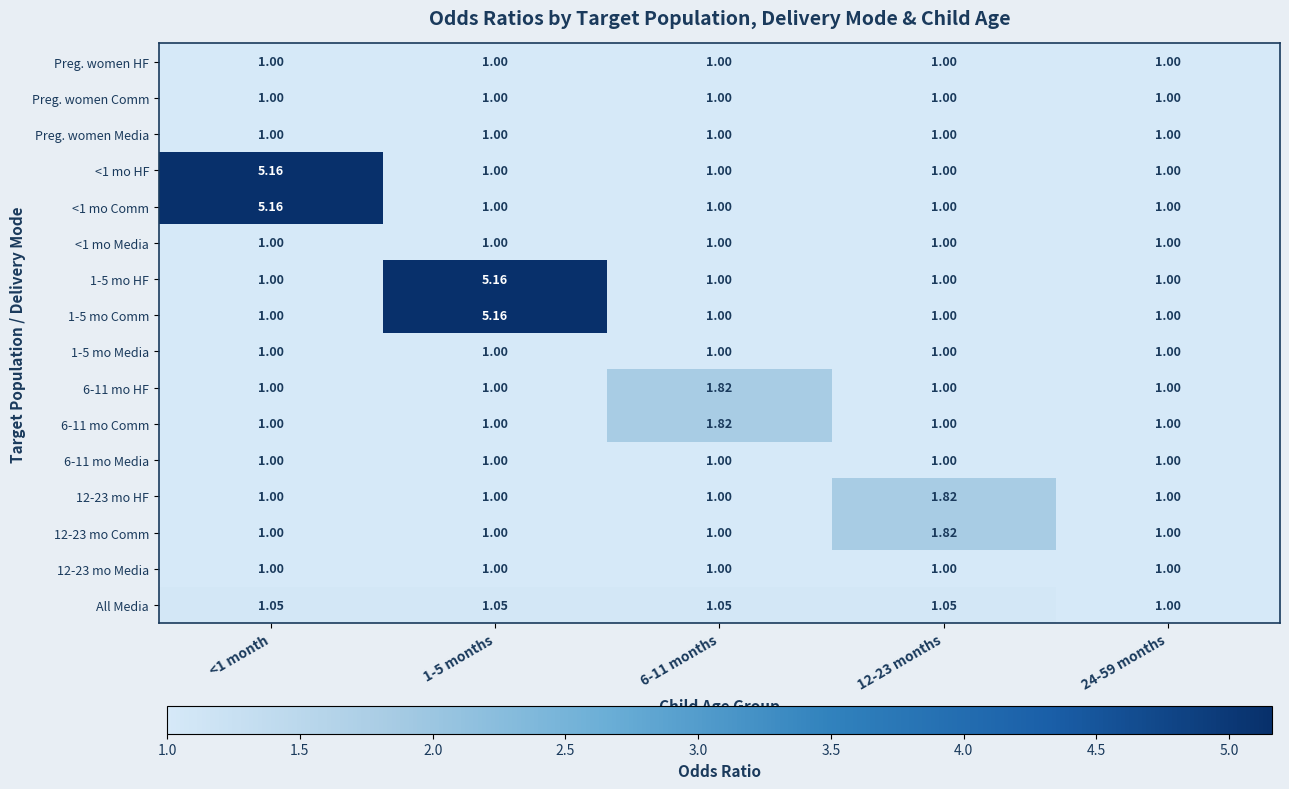

Is the value of <1 mo Media at 12-23 months greater than the value of <1 mo HF at <1 month?

No